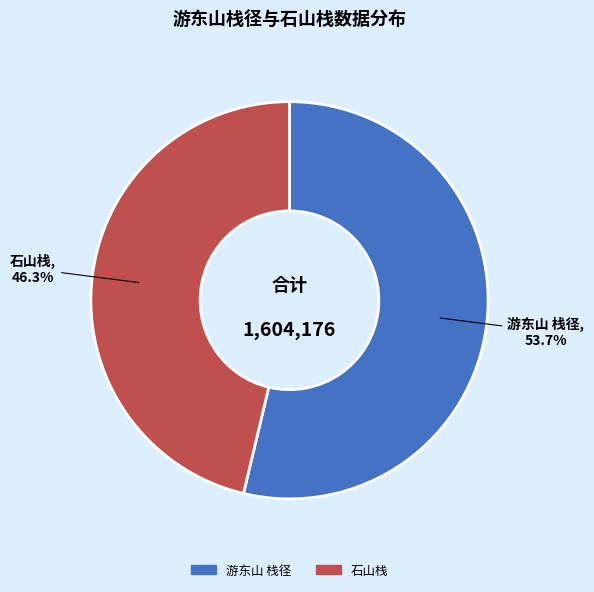

True or false: 游东山 栈径 accounts for 54% of the total.

True